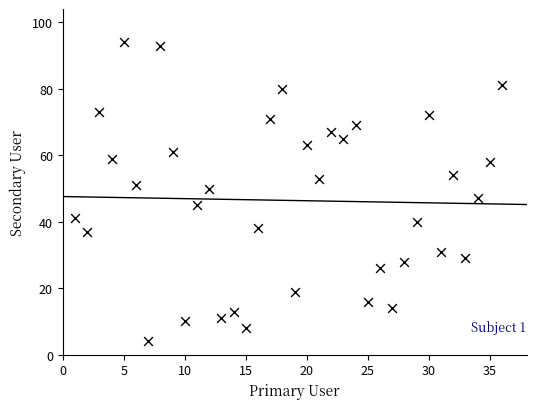

What is the range of Y values (max minus min)?

90